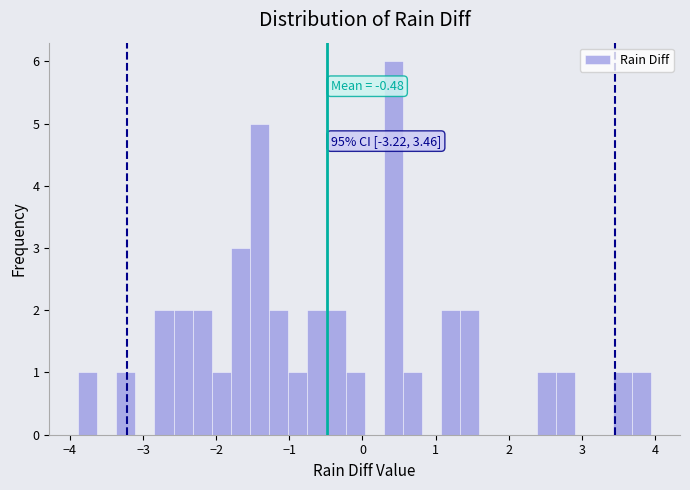

Around what value on the x-axis is the tallest bar? Give the approximate position of its centre, as read against the axis.

0.4